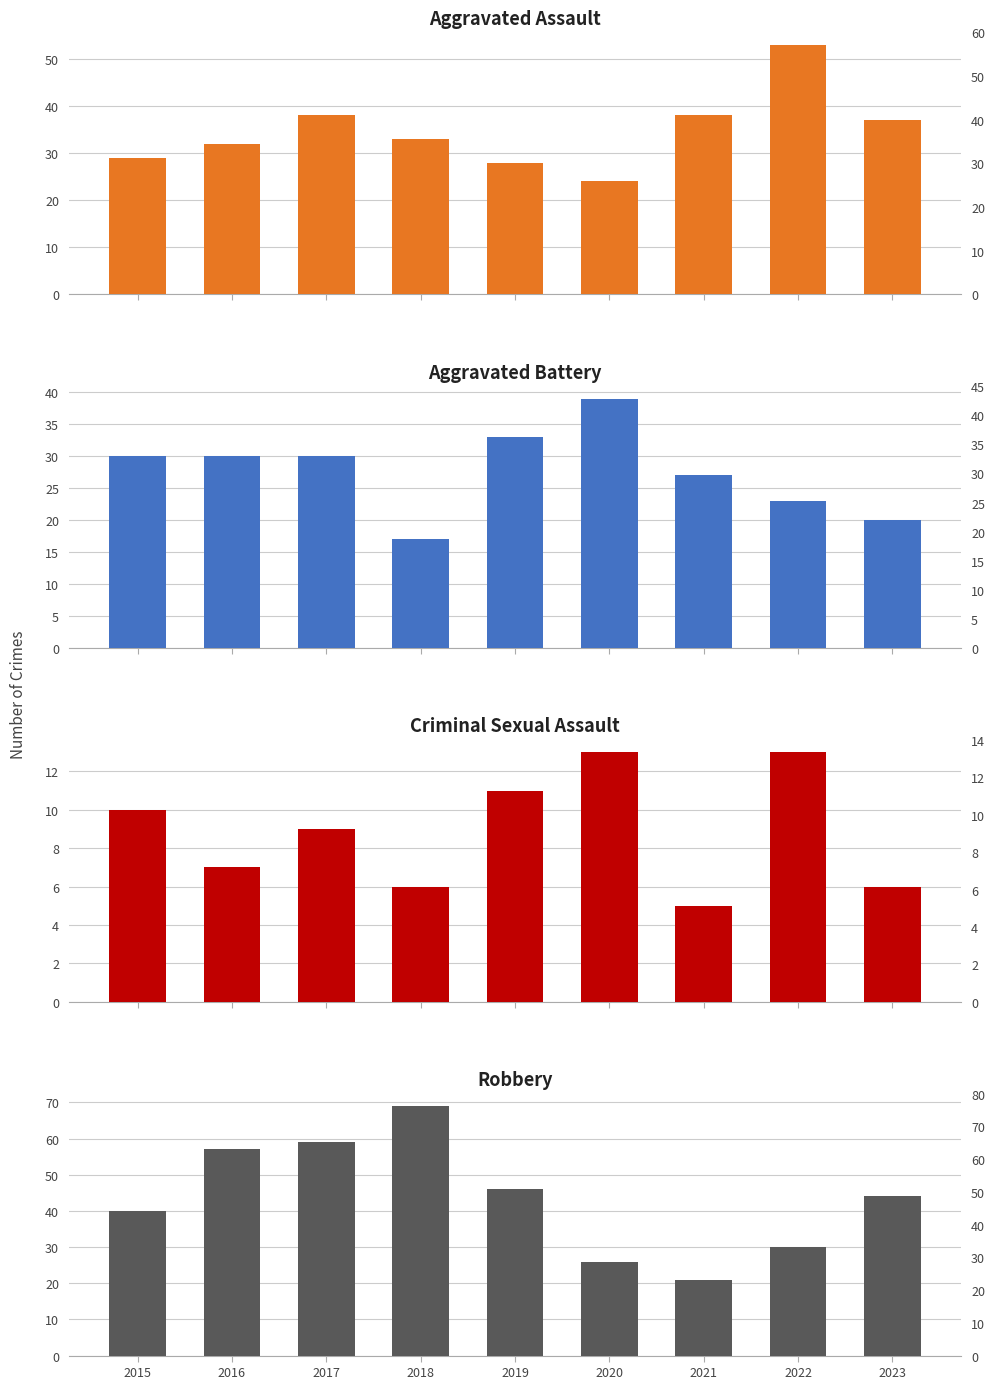

True or false: Robbery has a value of 77 at 2017.

False